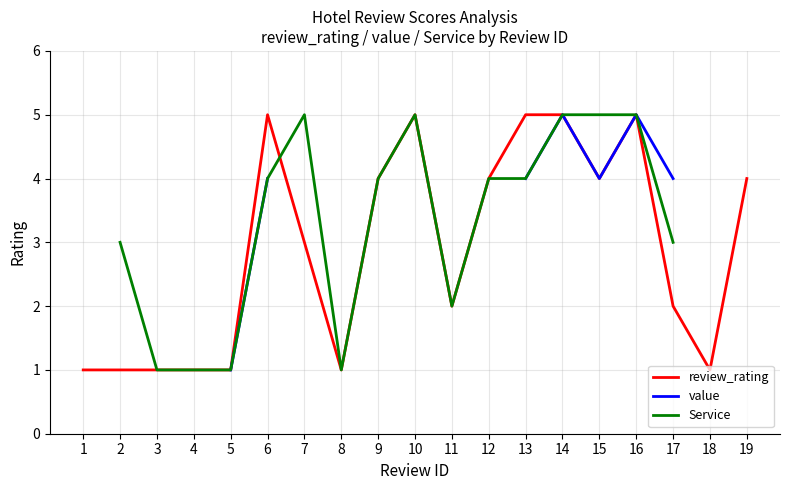

What are all the series names shown in the legend?

review_rating, value, Service